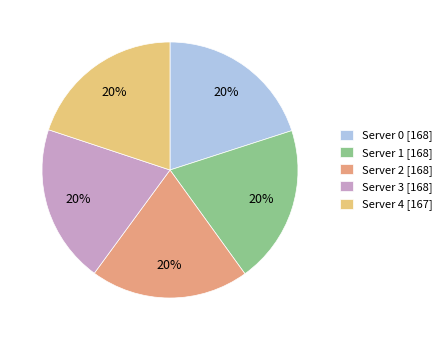

Is the sum of Server 3 [168] and Server 2 [168] greater than half?

No